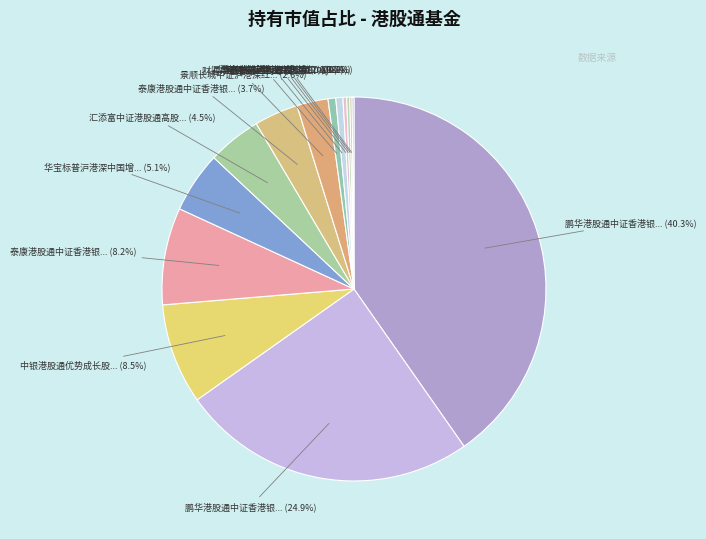

Rank the categories by value from lowest to highest.

财通中证香港红利等权投资指数C, 景顺长城中证沪港深红利成长低波动指数C, 华泰柏瑞港股通量化灵活配置混合, 华宝标普沪港深中国增强价值指数（LOF）C, 汇添富中证港股通高股息投资指数（LOF）C, 财通中证香港红利等权投资指数A, 景顺长城中证沪港深红利成长低波动指数A, 泰康港股通中证香港银行投资指数C, 汇添富中证港股通高股息投资指数（LOF）A, 华宝标普沪港深中国增强价值指数（LOF）A, 泰康港股通中证香港银行投资指数A, 中银港股通优势成长股票, 鹏华港股通中证香港银行投资指数（LOF）C, 鹏华港股通中证香港银行投资指数（LOF）A